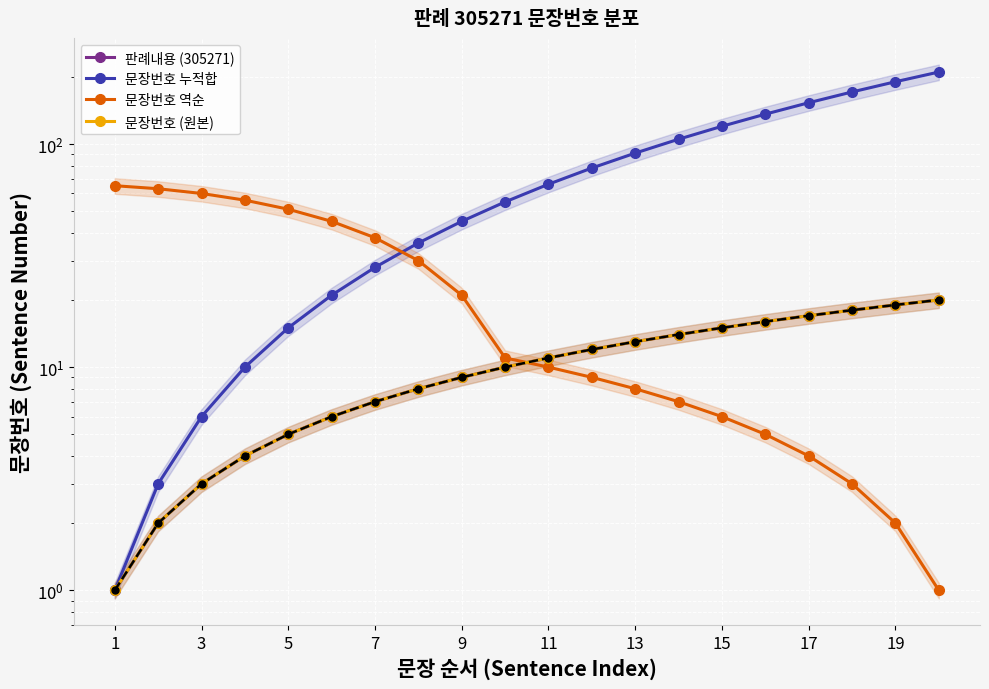

What is the maximum value shown in the chart?

210